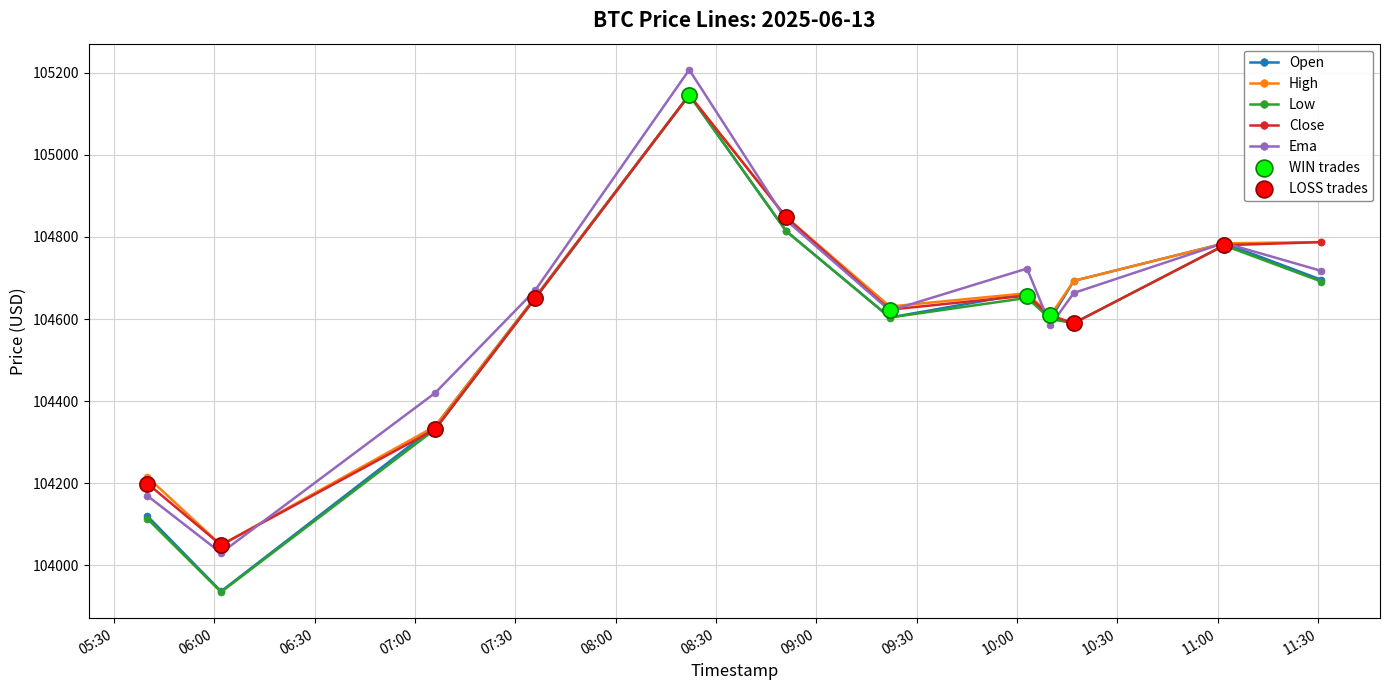

How many interior local peaks does the Ema series have?

3